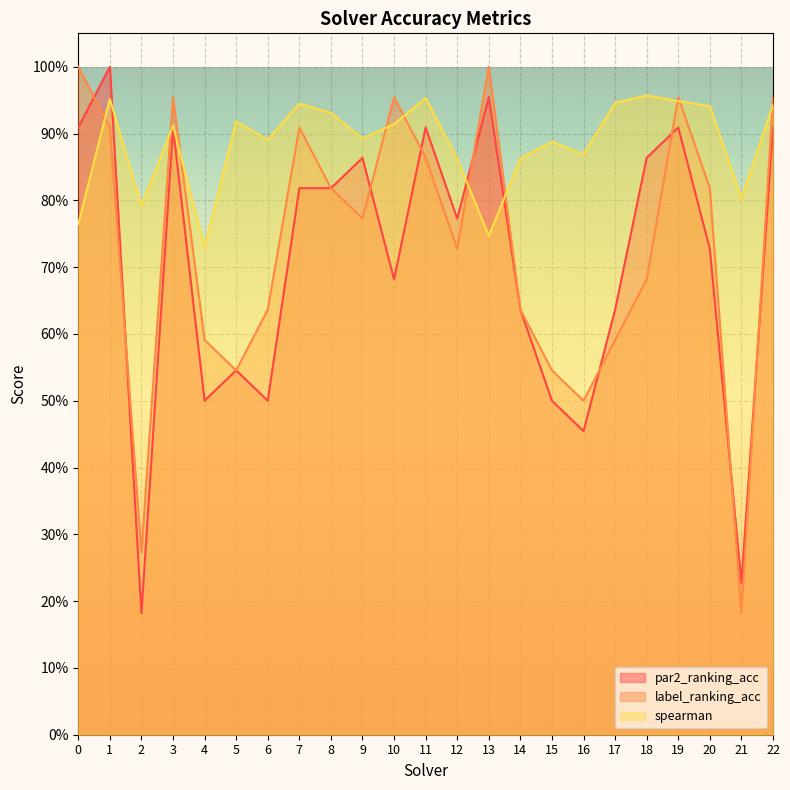

Does the chart display data point markers on the line(s)?

No